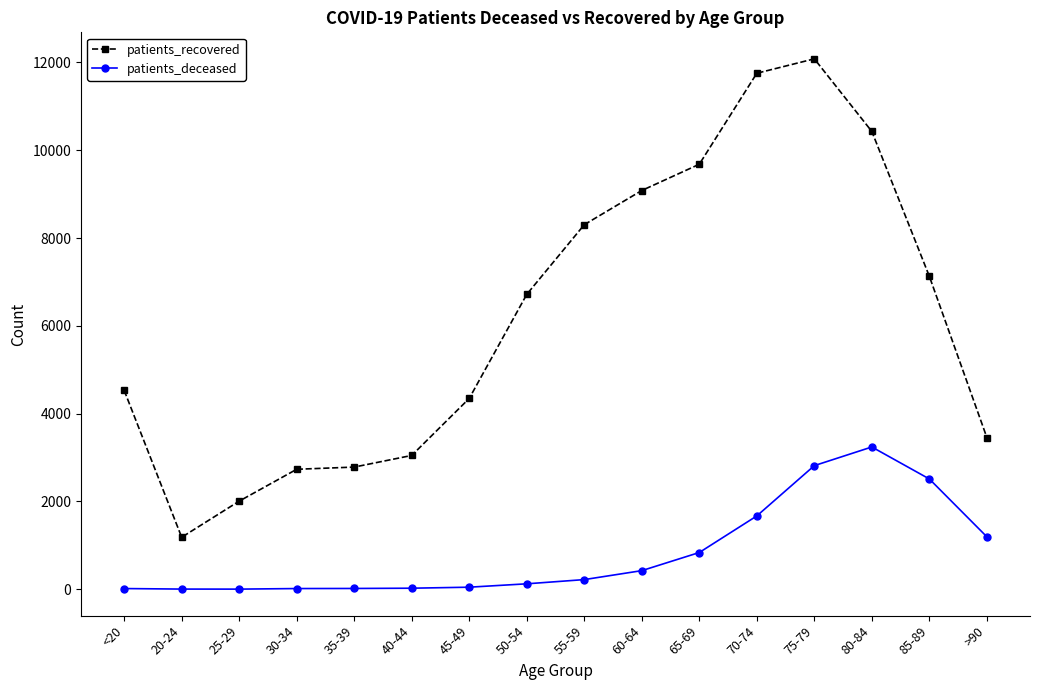

Which series has the largest range (max minus min)?

patients_recovered